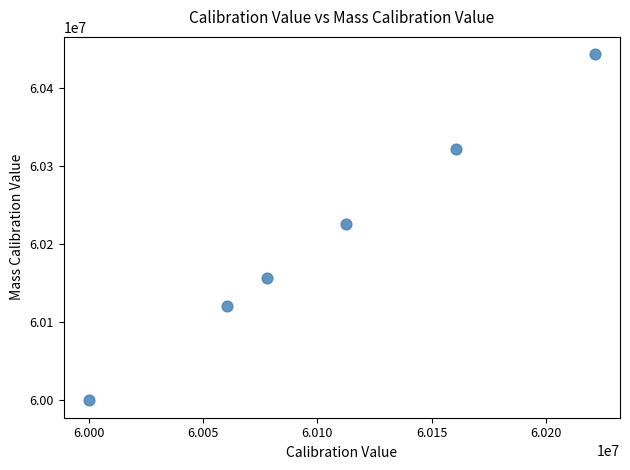

What is the average Y value?

60211368.5